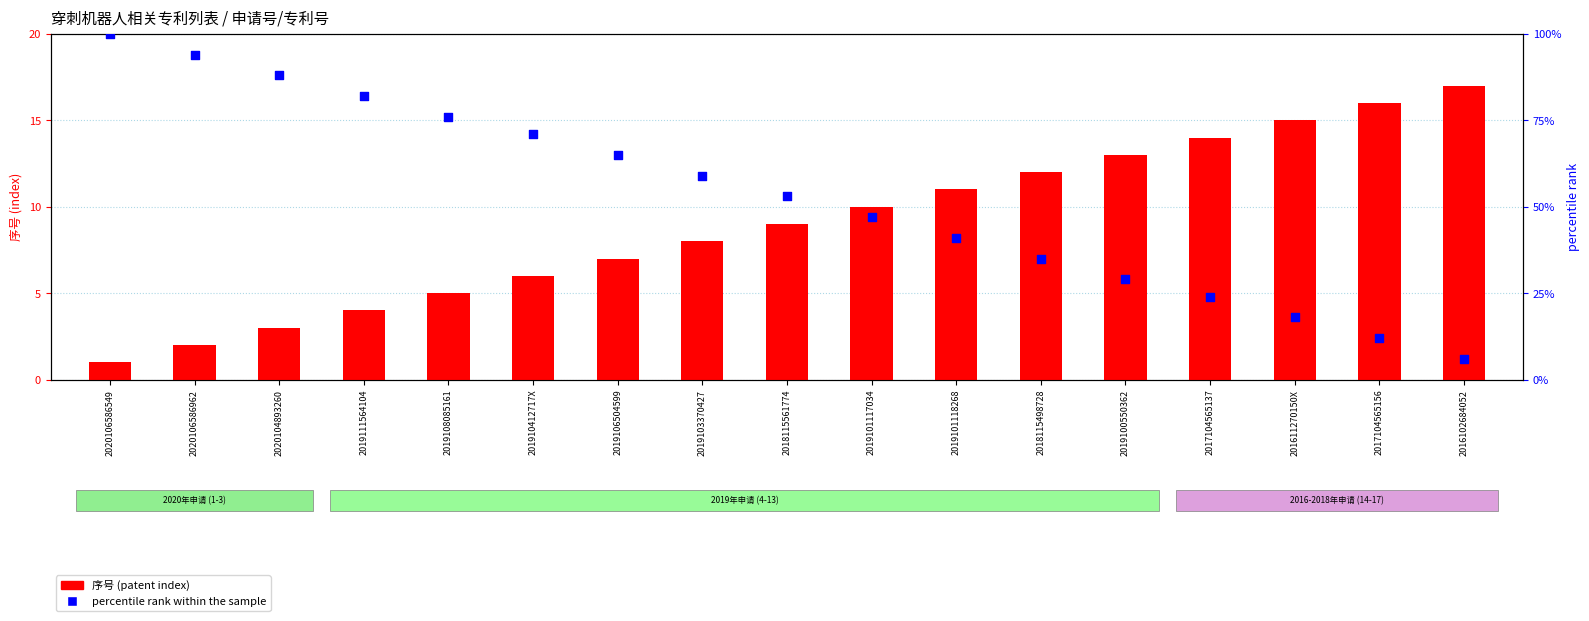

Which series has the largest total across all categories?

percentile rank within the sample